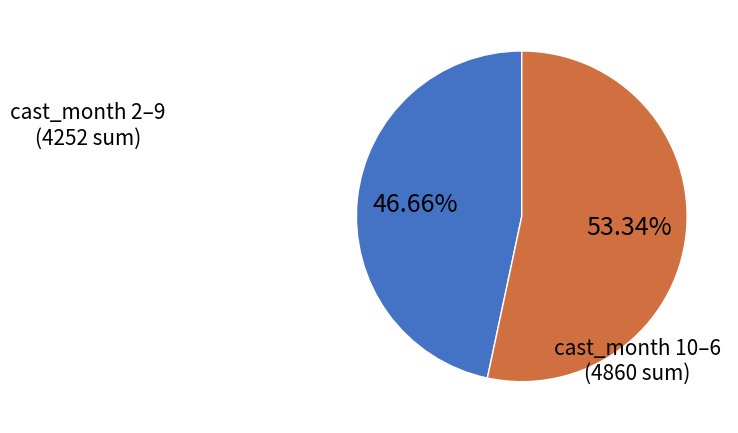

Is there a majority slice in this chart?

Yes